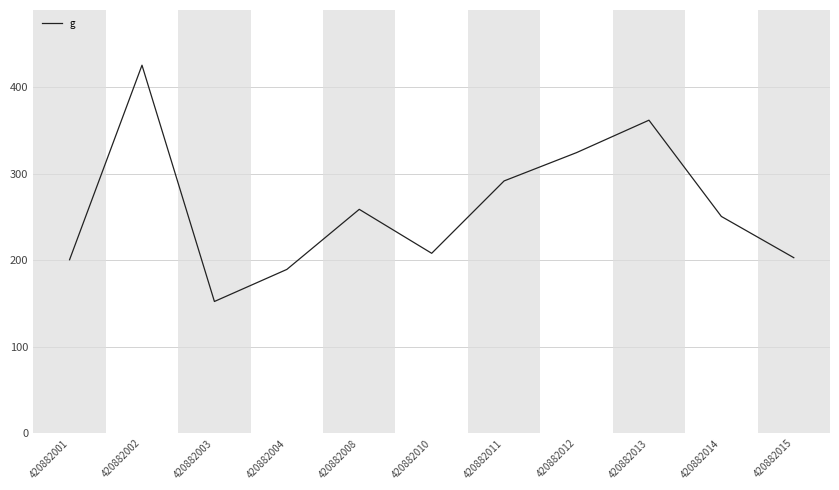

What is the approximate value at 420882014?

250.6